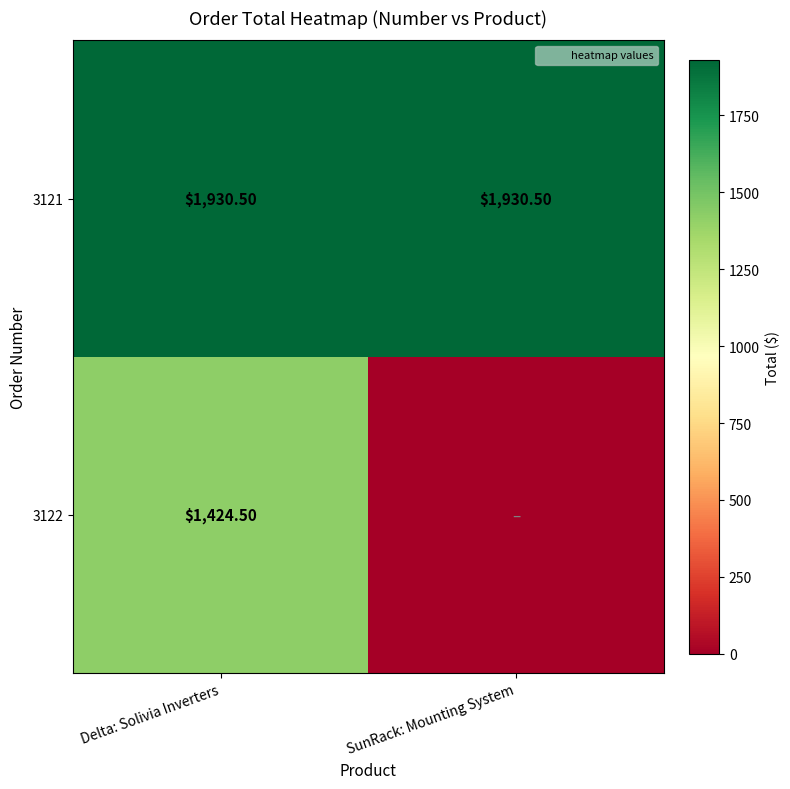

Is the value of 3122 at Delta: Solivia Inverters greater than the value of 3121 at Delta: Solivia Inverters?

No